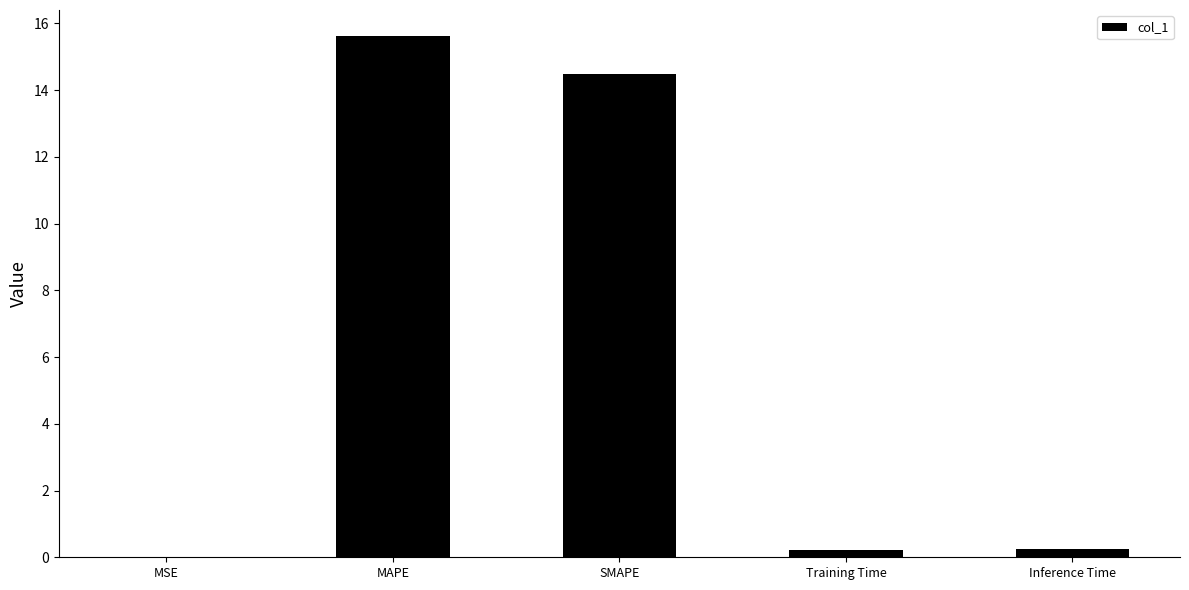

Which has a higher value, Training Time or SMAPE?

SMAPE